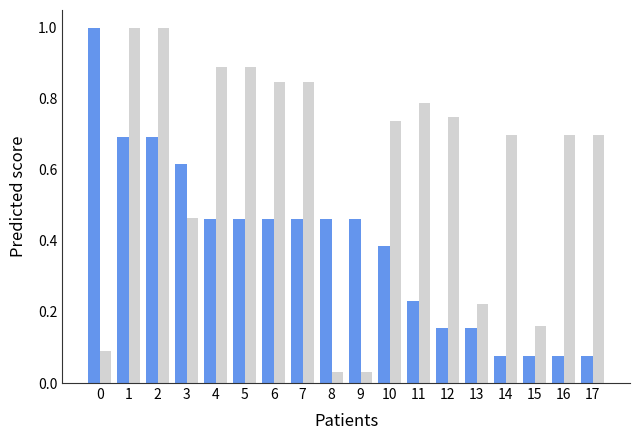

What is the difference between the highest and lowest values at 2?

0.3